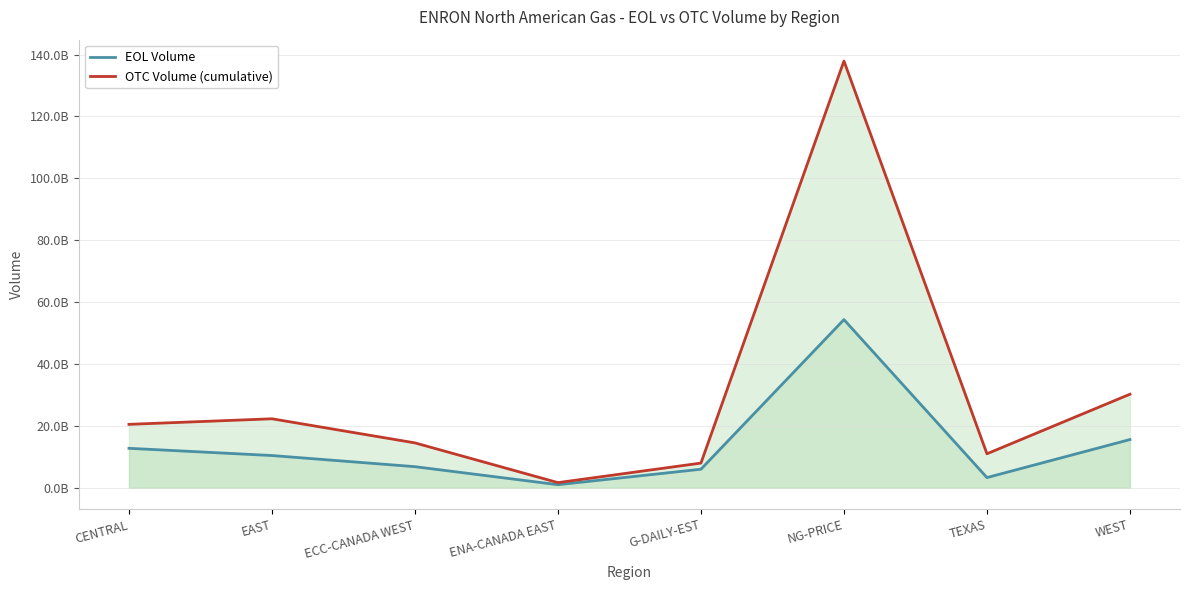

True or false: OTC Volume (cumulative) has a value of 53277821810.0 at WEST.

False